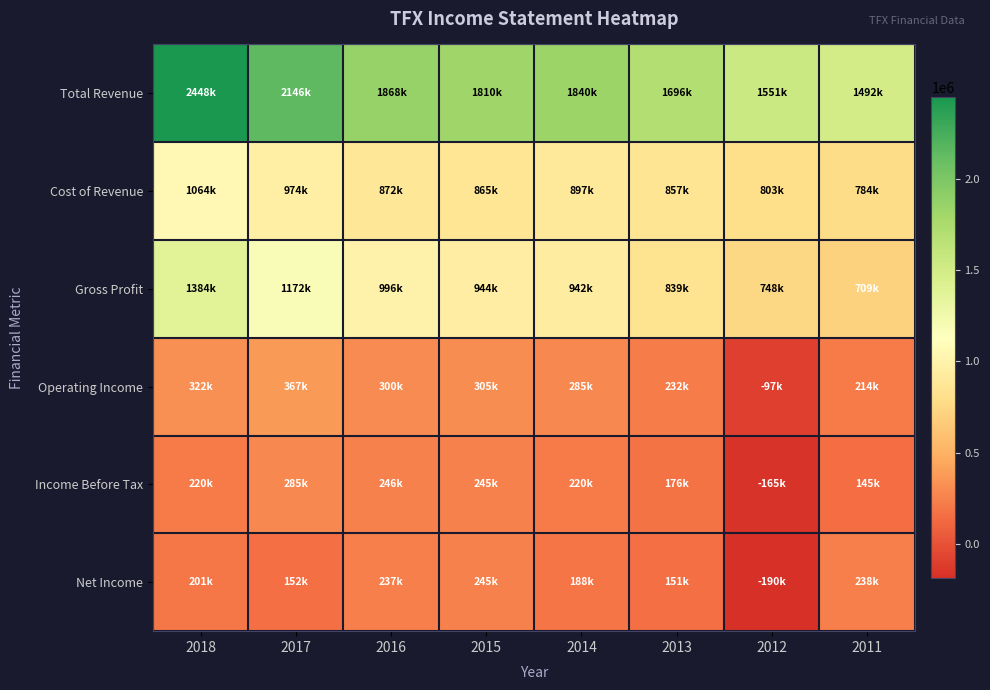

How many data points does each series have?

8